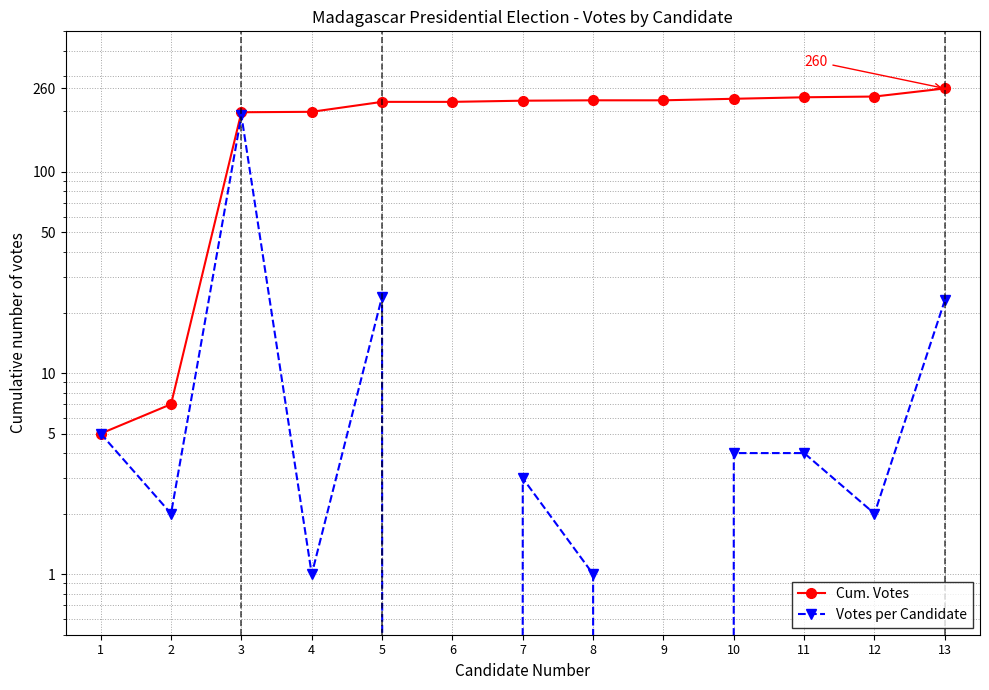

Reading left to right, transcribe all the data shown in this chart.

Cum. Votes: 1=5	2=7	3=198	4=199	5=223	6=223	7=226	8=227	9=227	10=231	11=235	12=237	13=260
Votes per Candidate: 1=5	2=2	3=191	4=1	5=24	6=0	7=3	8=1	9=0	10=4	11=4	12=2	13=23